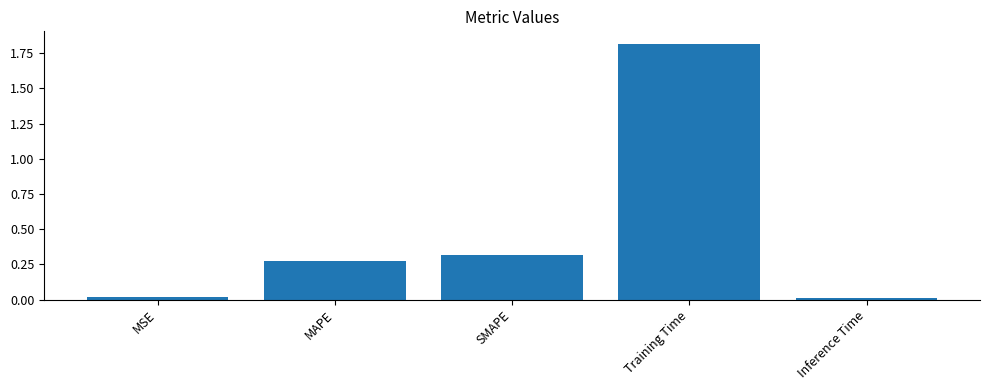

Between Inference Time and SMAPE, which is larger?

SMAPE